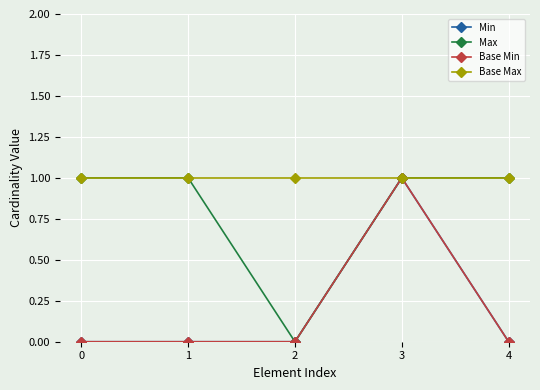

How many lines are shown in the chart?

4